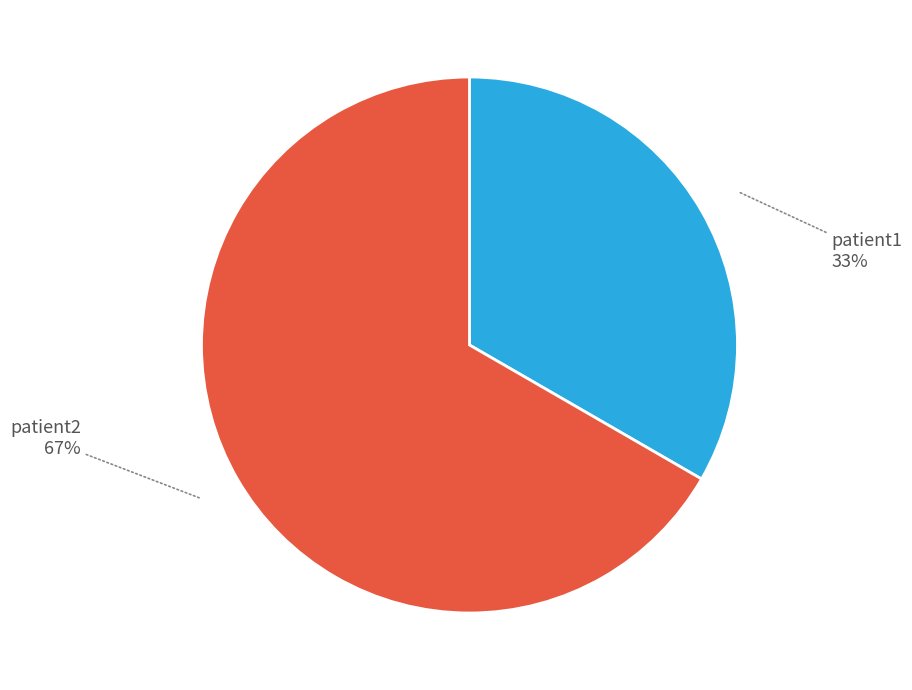

Is it true that patient1 is 33% of the pie?

True